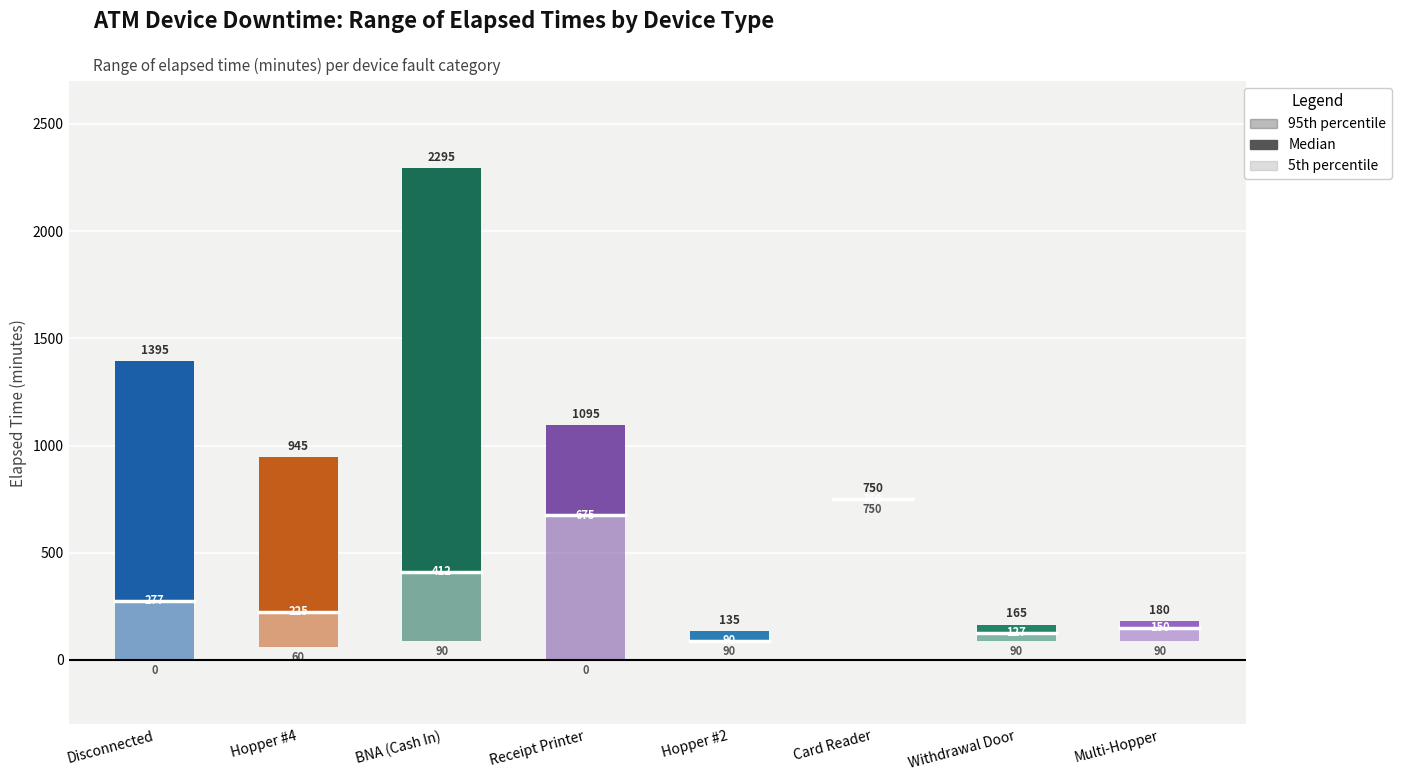

Between Disconnected and BNA (Cash In), which series saw the biggest shift?

95th percentile